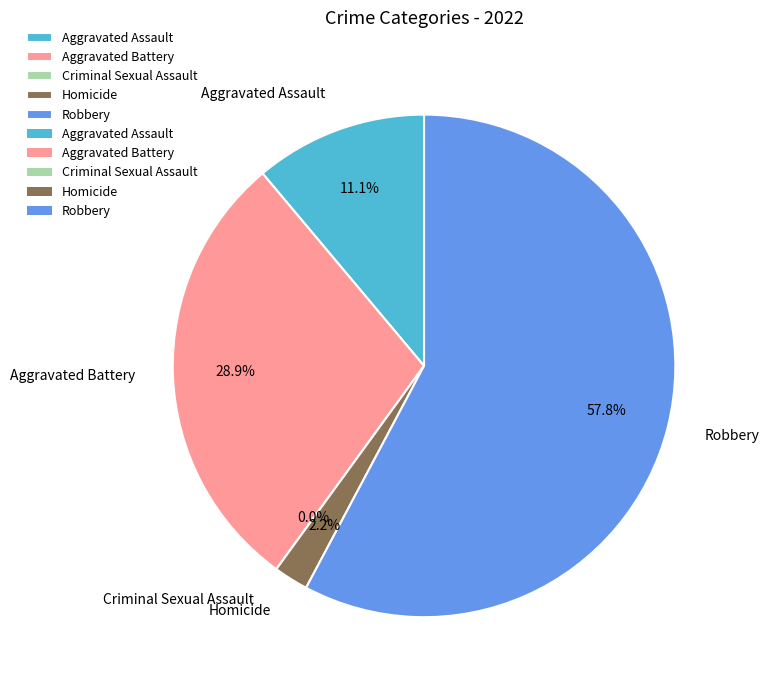

What is the change in value from Homicide to Robbery?

+25